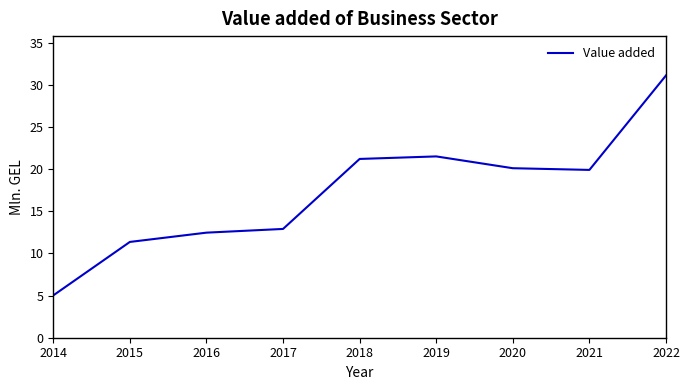

Reading right to left, list all the values displayed in this chart.

31.1	19.9	20.1	21.5	21.2	12.9	12.5	11.4	5.0